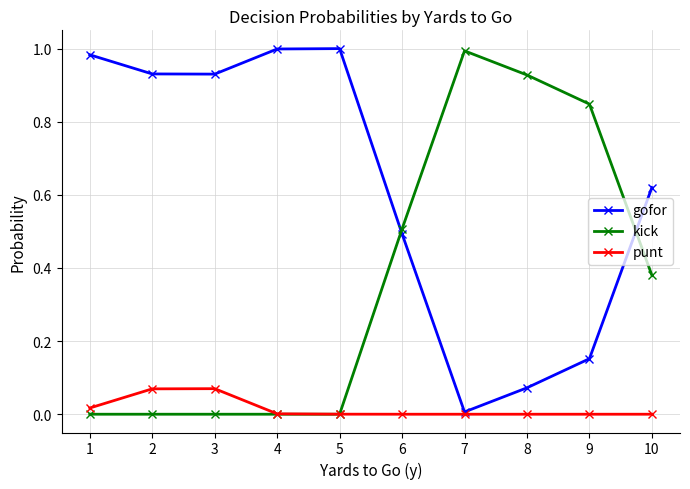

Rank the series at 2 from highest to lowest value.

gofor, punt, kick